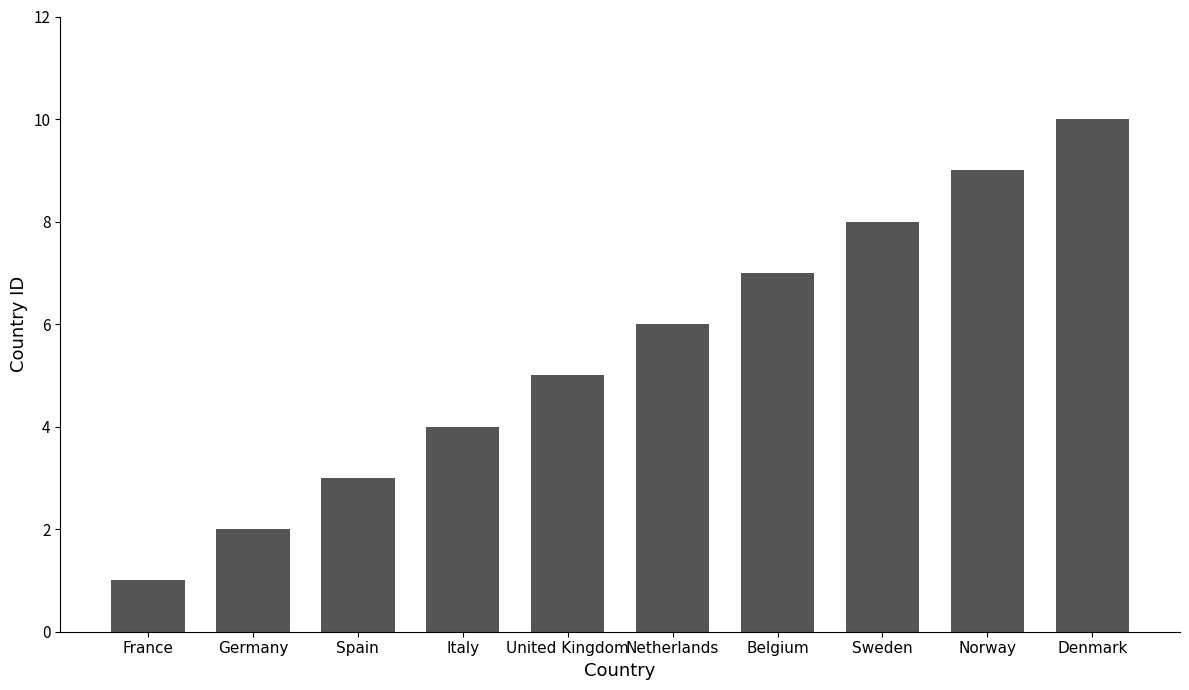

What is the label of the 5th bar from the right?

Netherlands